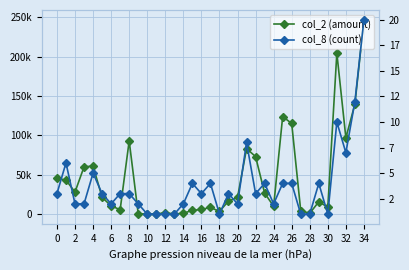

Rank the series by their average value, from highest to lowest.

col_2 (amount), col_8 (count)